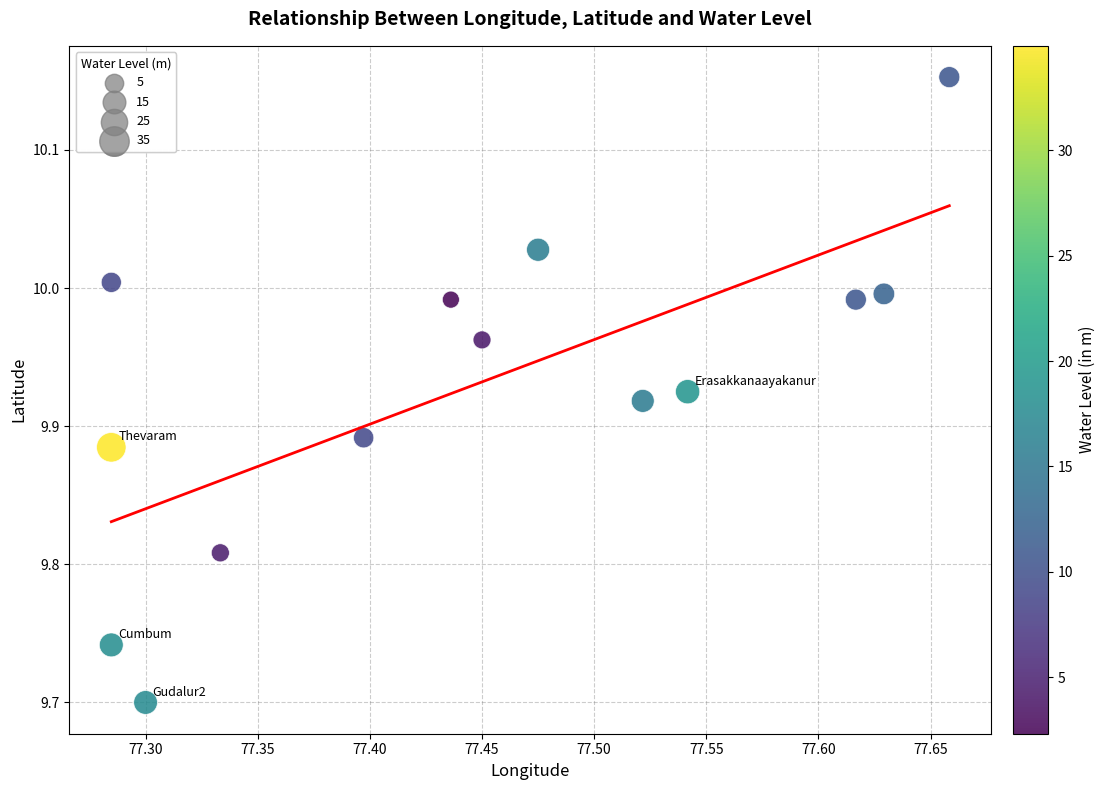

What is the range of X values (max minus min)?

0.4